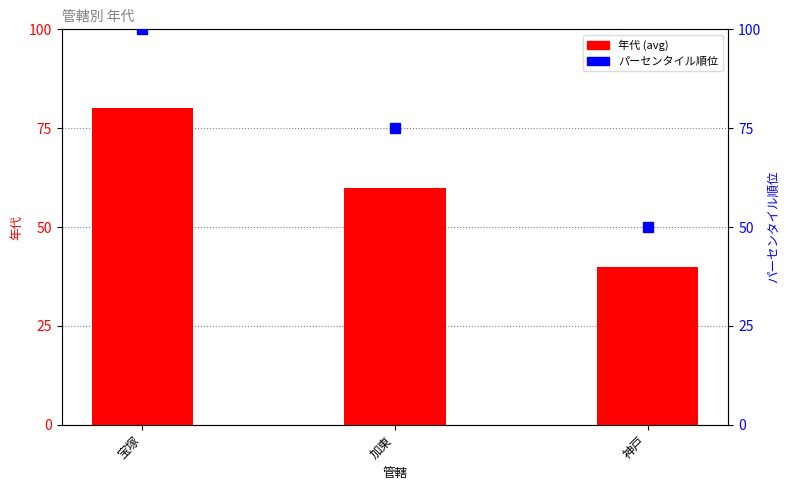

Rank the series by their maximum value, from highest to lowest.

パーセンタイル順位, 年代 (avg)